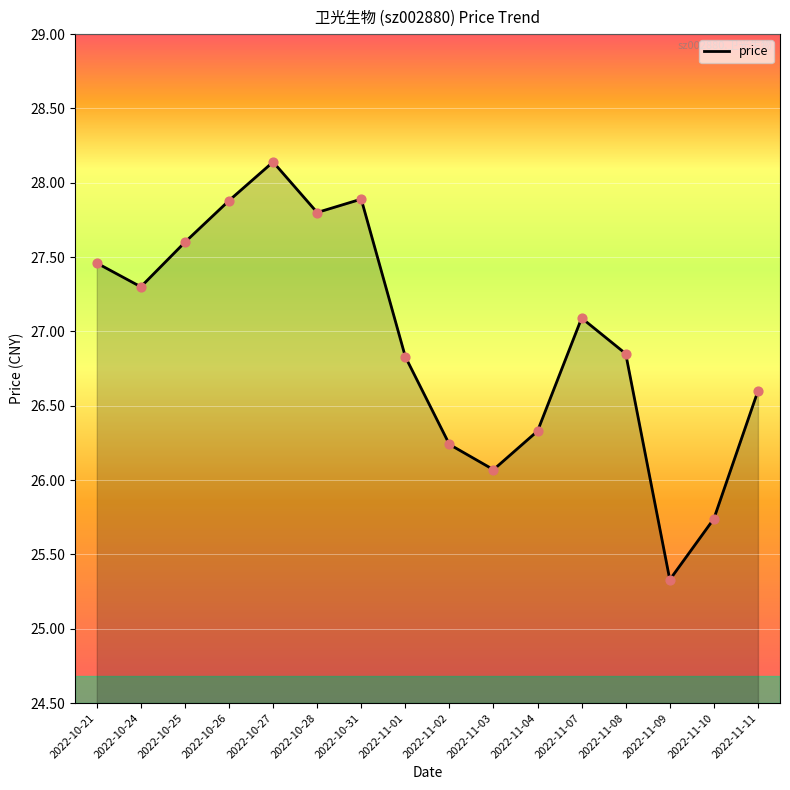

What is the change in value from 2022-10-21 to 2022-11-01?

-0.6